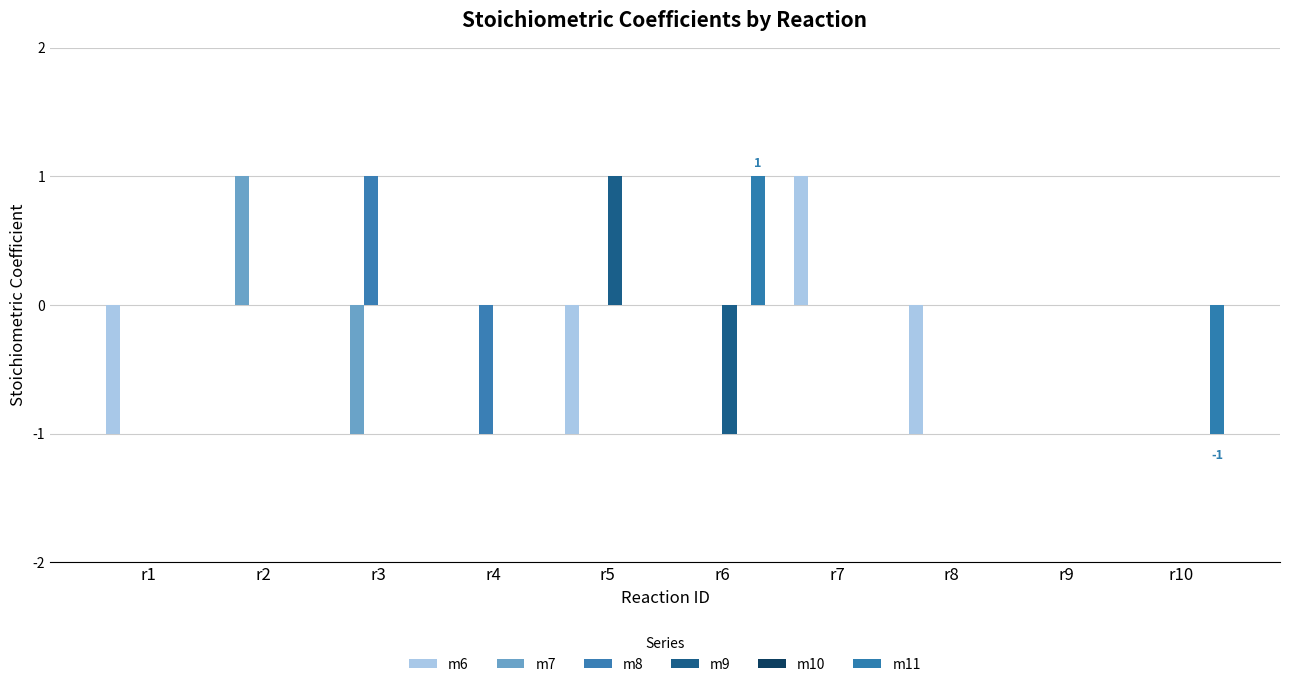

At which label is m8 closest to 0?

r1